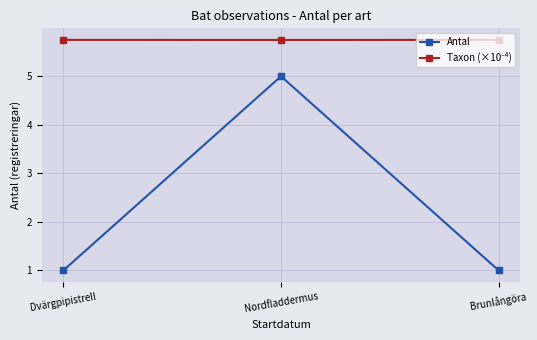

The Antal series shows 1.6 at Dvärgpipistrell. True or false?

False